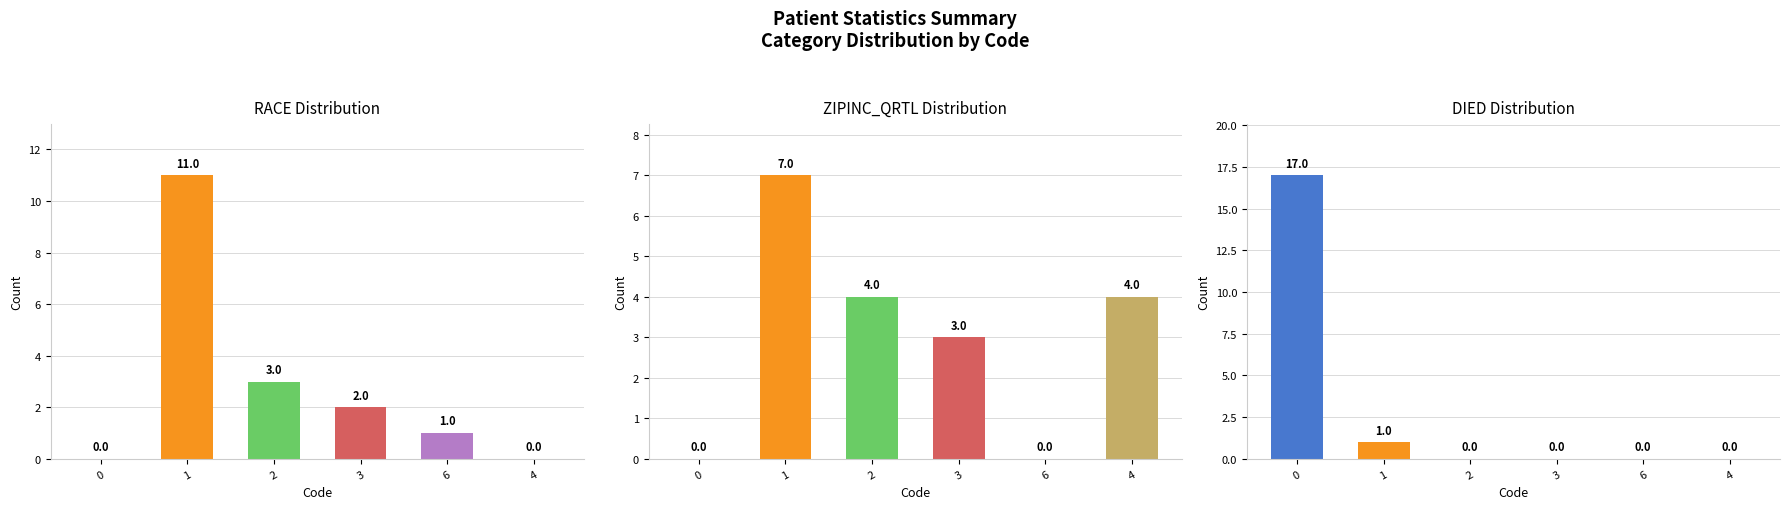

How many data points in RACE are above 2?

2